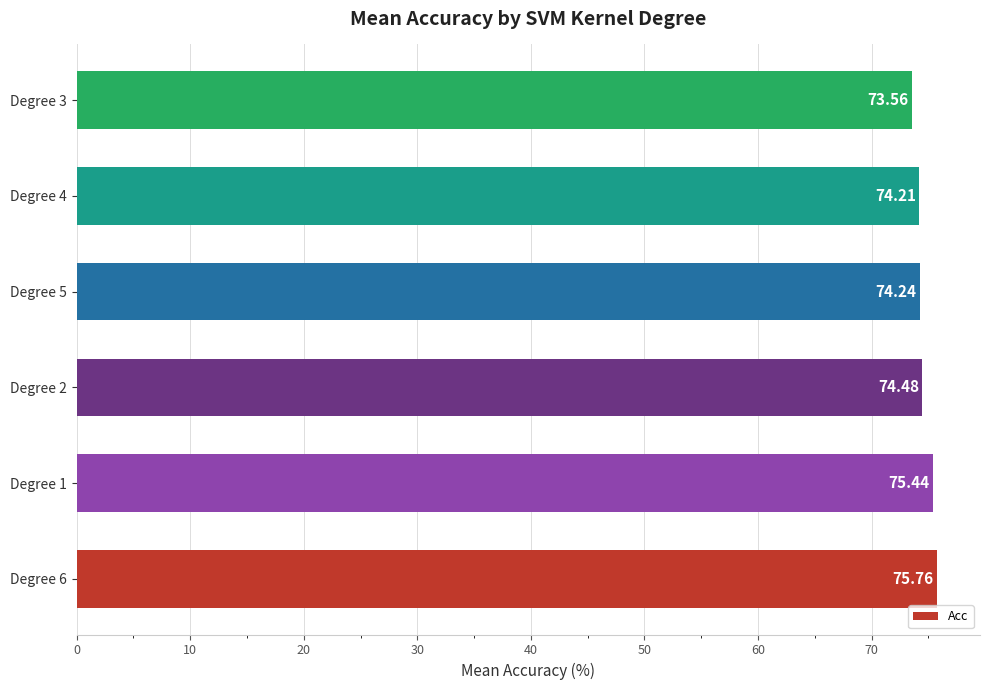

What is the difference between the maximum and minimum values?

2.2